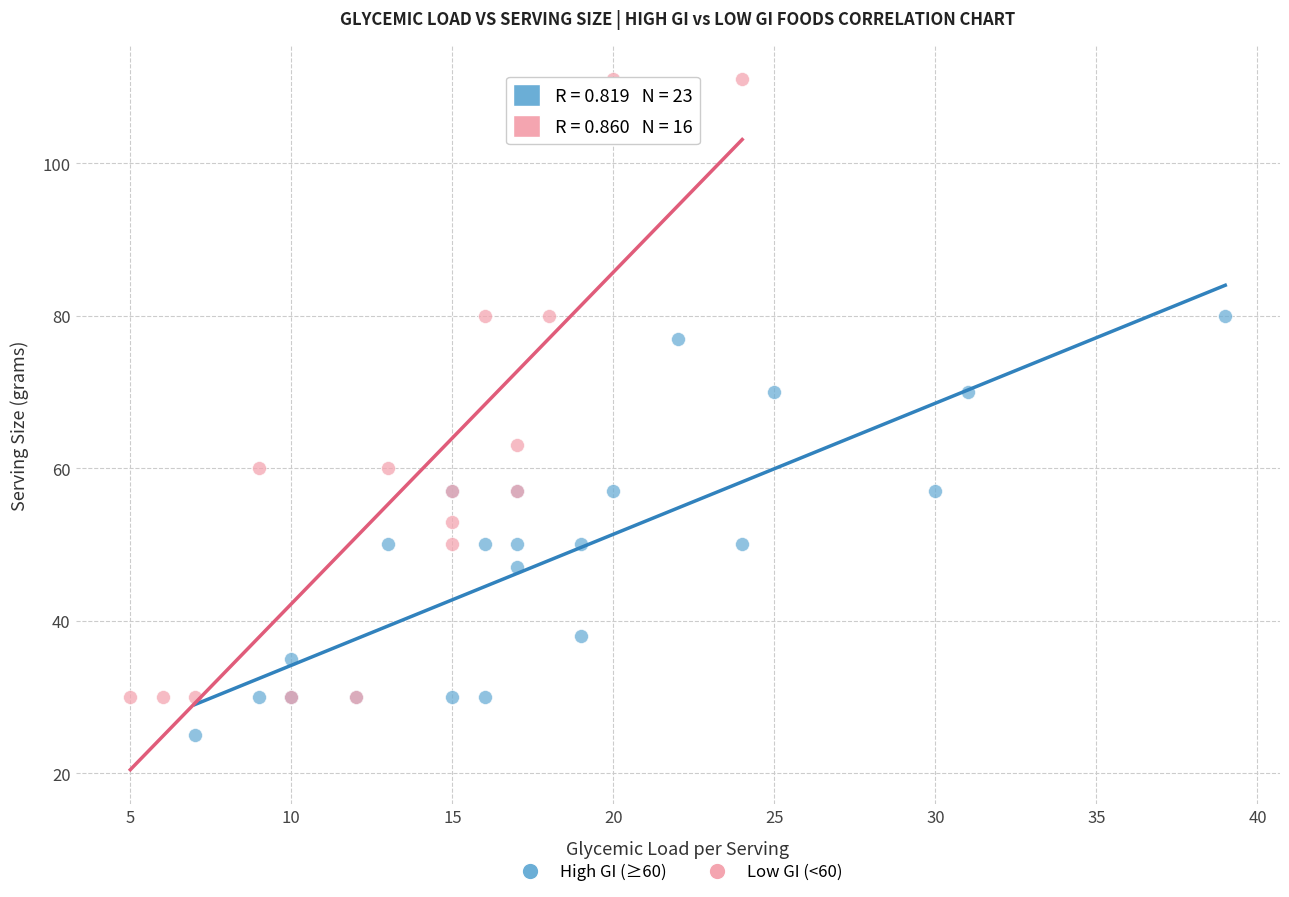

Which series contains the highest Y value?

Low GI (<60)